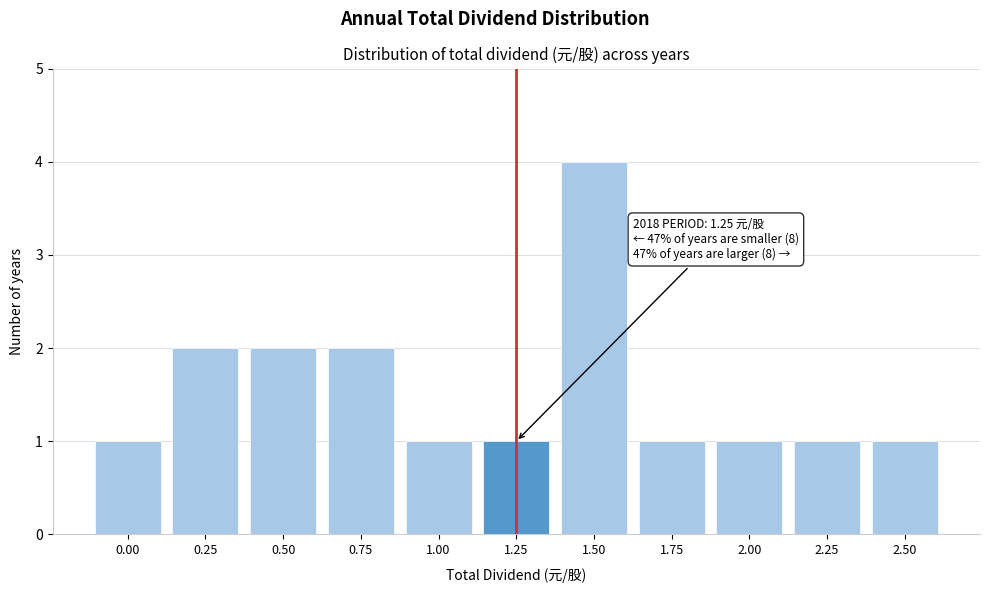

Reading left to right, list all the values displayed in this chart.

1	2	2	2	1	1	4	1	1	1	1